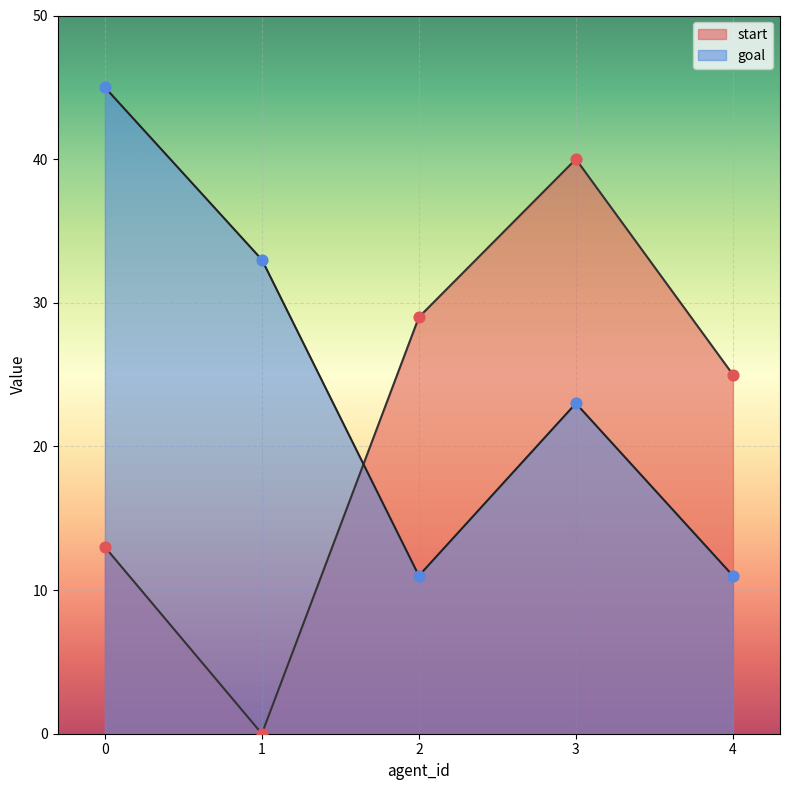

Which series reaches the maximum Y coordinate?

goal